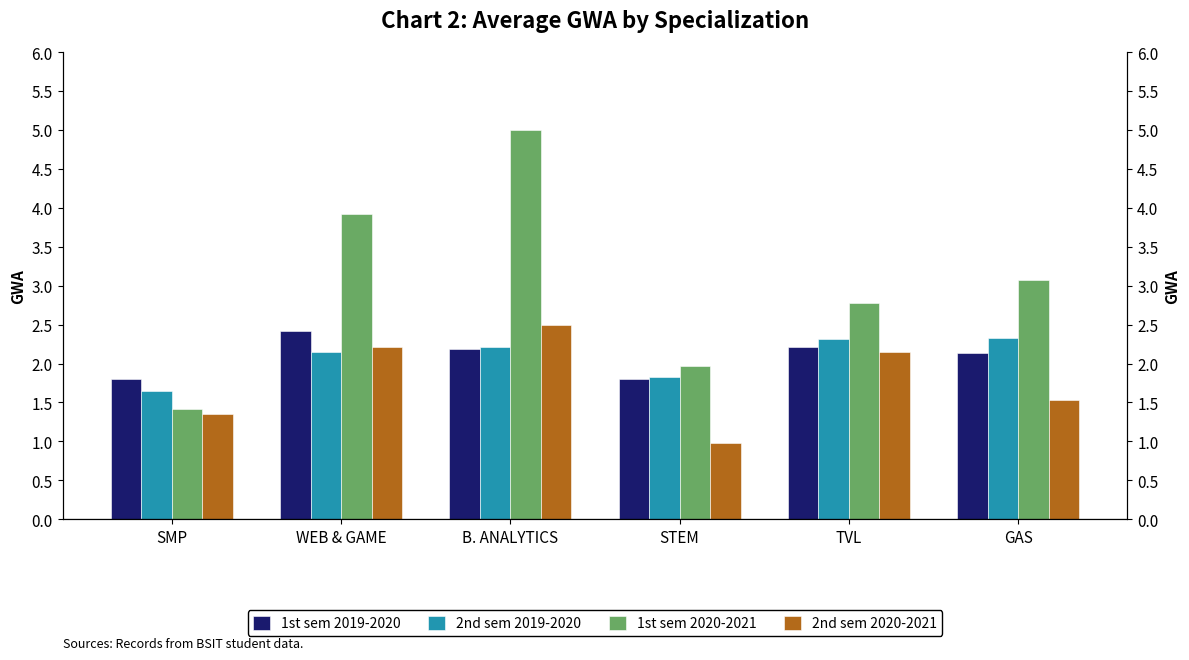

At which label does 2nd sem 2020-2021 first exceed 2?

WEB & GAME